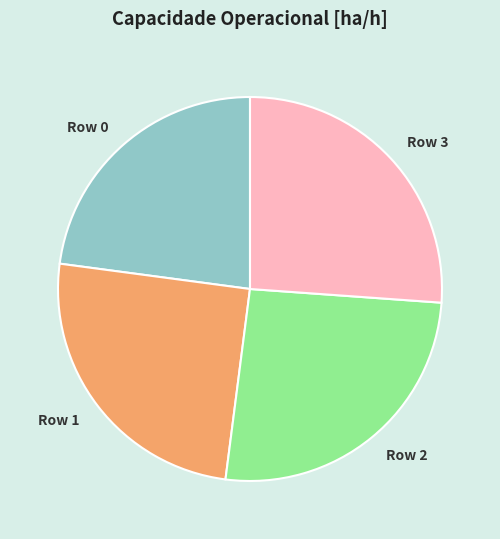

Is it true that Row 1 is 20% of the pie?

False